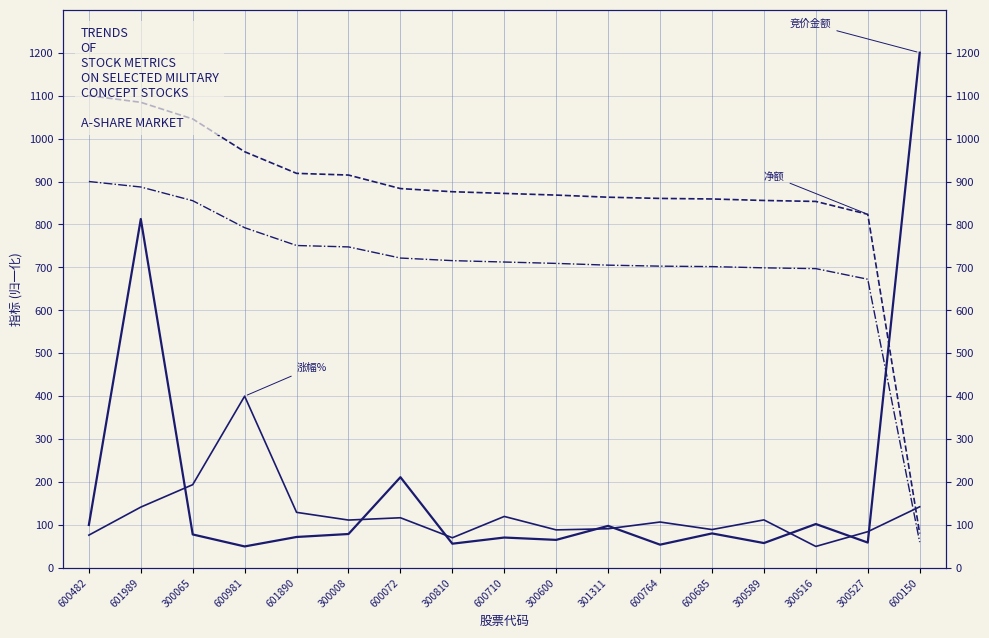

Reading right to left, list all the values displayed in this chart.

竞价金额: 600150=1200.0	300527=59.0	300516=102.2	300589=57.9	600685=80.3	600764=54.1	301311=97.9	300600=65.3	600710=70.7	300810=56.4	600072=211.3	300008=78.9	601890=72.0	600981=50.0	300065=77.9	601989=812.6	600482=100.0
净额: 600150=80.0	300527=823.6	300516=853.6	300589=855.8	600685=859.3	600764=860.6	301311=863.4	300600=868.4	600710=872.3	300810=876.2	600072=883.5	300008=915.0	601890=919.0	600981=969.4	300065=1045.7	601989=1084.4	600482=1100.0
主力净额: 600150=60.0	300527=672.4	300516=697.1	300589=698.9	600685=701.8	600764=702.8	301311=705.2	300600=709.2	600710=712.4	300810=715.7	600072=721.7	300008=747.7	601890=750.9	600981=792.4	300065=855.3	601989=887.2	600482=900.0
涨幅%: 600150=142.4	300527=84.4	300516=50.0	300589=111.8	600685=89.3	600764=106.9	301311=91.2	300600=88.5	600710=119.8	300810=70.2	600072=116.8	300008=111.5	601890=129.4	600981=400.0	300065=193.9	601989=141.6	600482=76.3